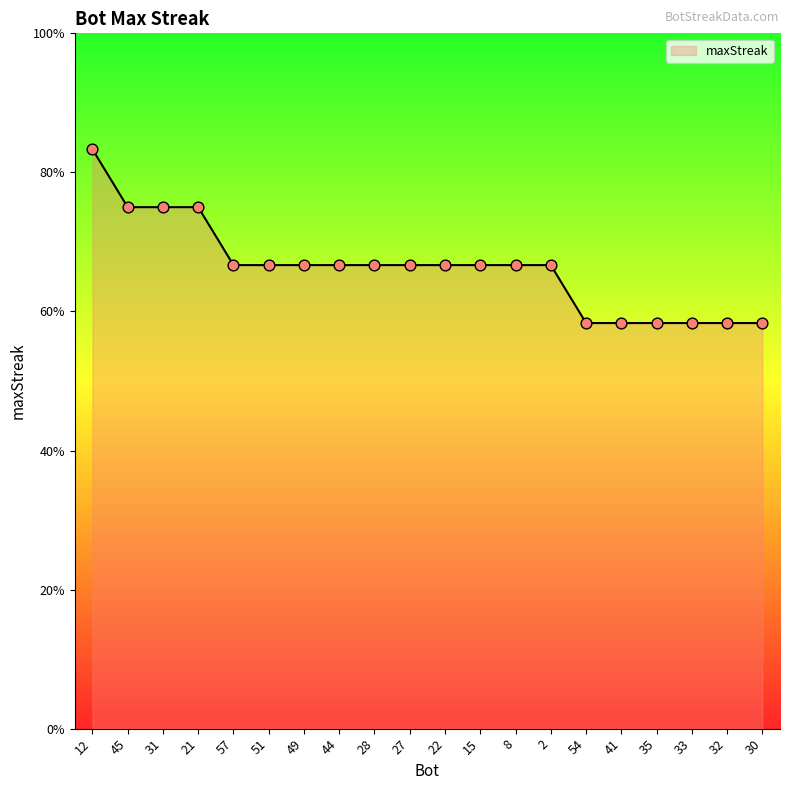

Between 49 and 51, which is larger?

49